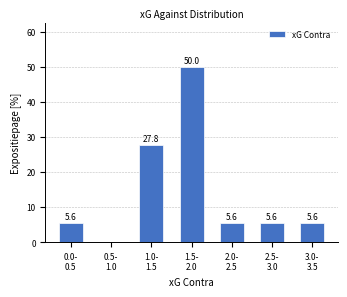

What is the maximum value shown in the chart?

50.0